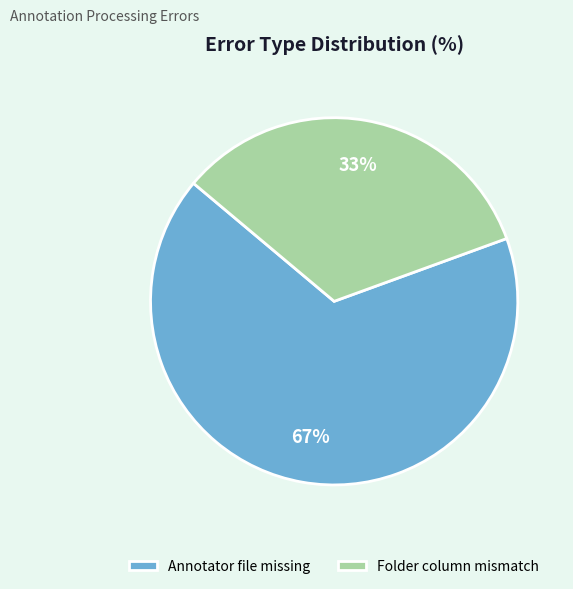

To the nearest percent, what percentage of the pie is Annotator file missing?

67%